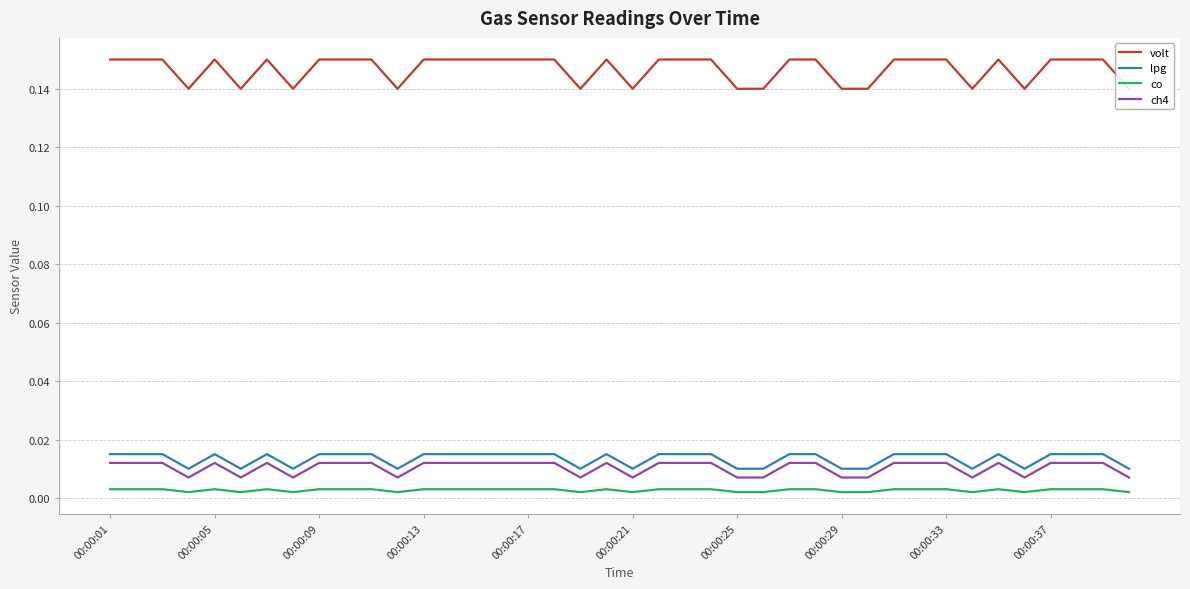

Reading left to right, extract all data points from this chart.

volt: 0.1	0.1	0.1	0.1	0.1	0.1	0.1	0.1	0.1	0.1	0.1	0.1	0.1	0.1	0.1	0.1	0.1	0.1	0.1	0.1	0.1	0.1	0.1	0.1	0.1	0.1	0.1	0.1	0.1	0.1	0.1	0.1	0.1	0.1	0.1	0.1	0.1	0.1	0.1	0.1
lpg: 0.0	0.0	0.0	0.0	0.0	0.0	0.0	0.0	0.0	0.0	0.0	0.0	0.0	0.0	0.0	0.0	0.0	0.0	0.0	0.0	0.0	0.0	0.0	0.0	0.0	0.0	0.0	0.0	0.0	0.0	0.0	0.0	0.0	0.0	0.0	0.0	0.0	0.0	0.0	0.0
co: 0.0	0.0	0.0	0.0	0.0	0.0	0.0	0.0	0.0	0.0	0.0	0.0	0.0	0.0	0.0	0.0	0.0	0.0	0.0	0.0	0.0	0.0	0.0	0.0	0.0	0.0	0.0	0.0	0.0	0.0	0.0	0.0	0.0	0.0	0.0	0.0	0.0	0.0	0.0	0.0
ch4: 0.0	0.0	0.0	0.0	0.0	0.0	0.0	0.0	0.0	0.0	0.0	0.0	0.0	0.0	0.0	0.0	0.0	0.0	0.0	0.0	0.0	0.0	0.0	0.0	0.0	0.0	0.0	0.0	0.0	0.0	0.0	0.0	0.0	0.0	0.0	0.0	0.0	0.0	0.0	0.0